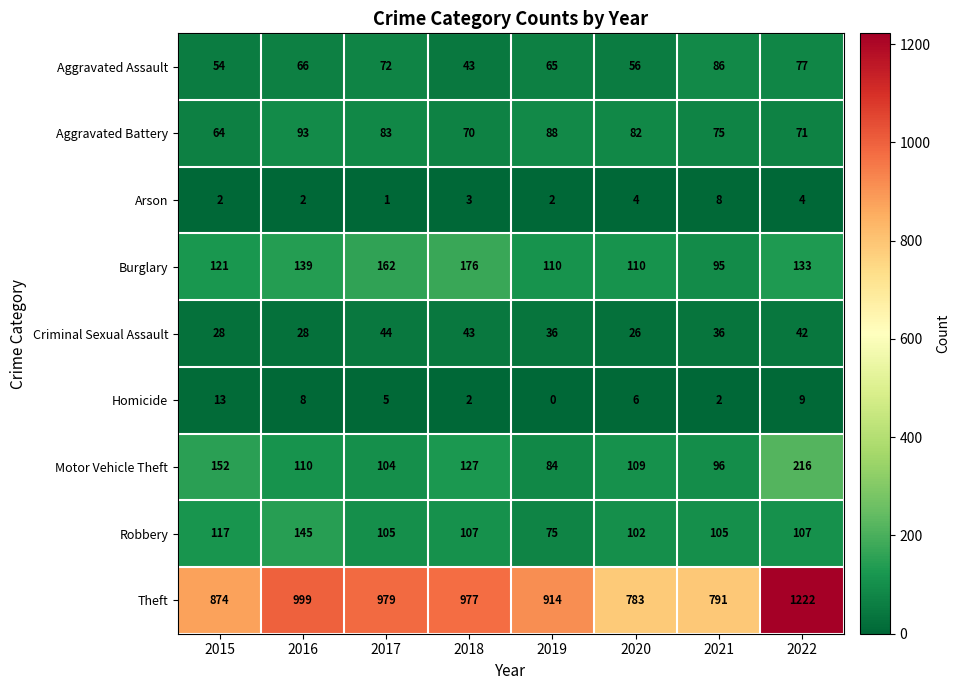

List the series in order of their peak value, lowest first.

Arson, Homicide, Criminal Sexual Assault, Aggravated Assault, Aggravated Battery, Robbery, Burglary, Motor Vehicle Theft, Theft